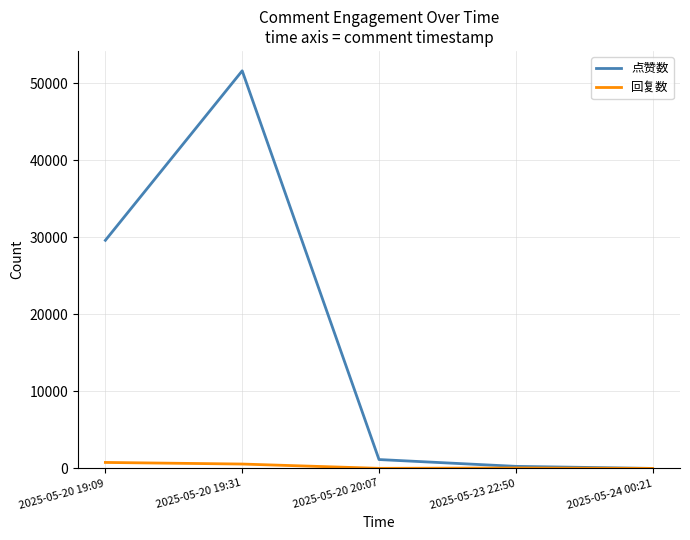

Which series has the widest spread of values?

点赞数